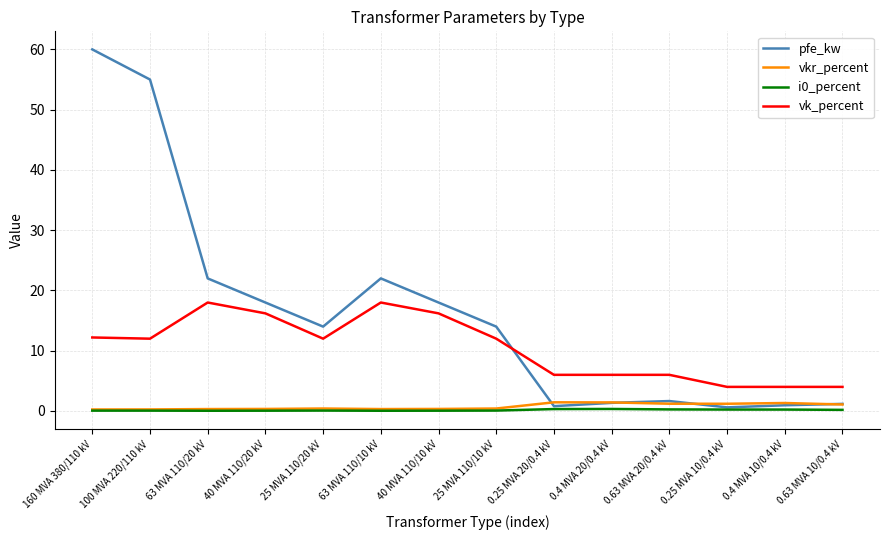

What is the difference between the second highest and second lowest values in the pfe_kw series?

54.2